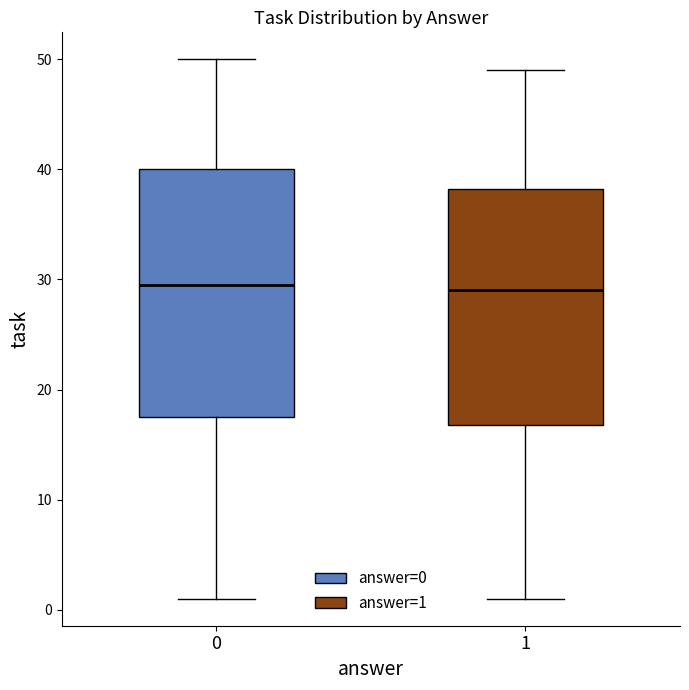

Which box is the tallest, from its lower edge to its upper edge?

0